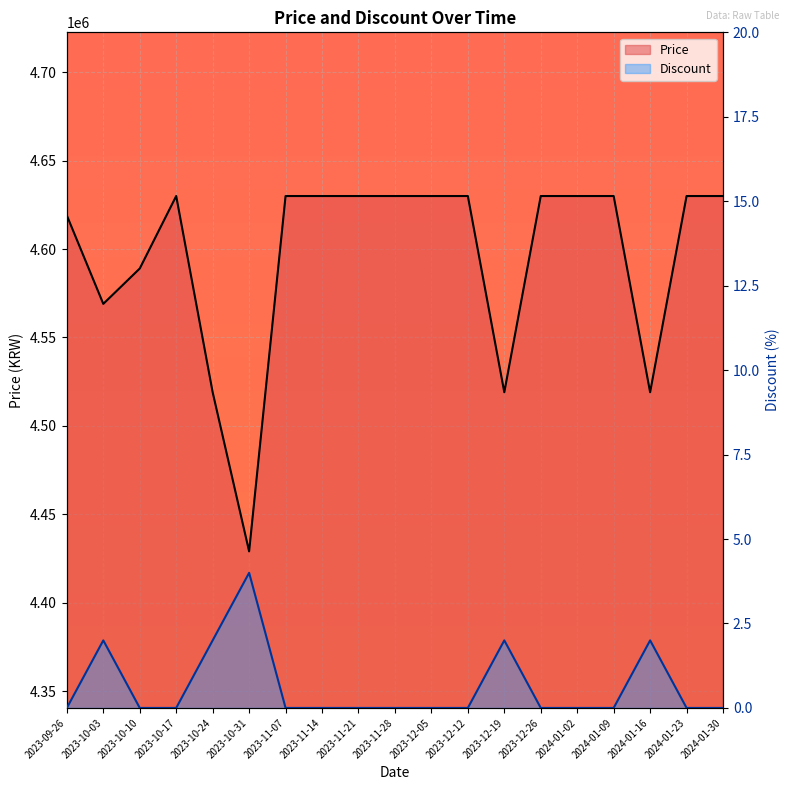

Which category has the highest value in the Price series?

2023-10-17